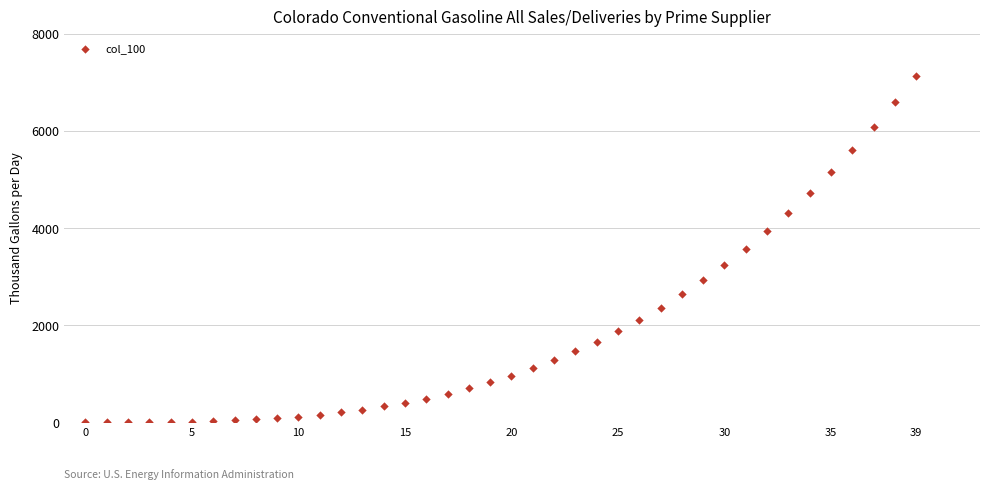

What is the range of Y values (max minus min)?

7118.3